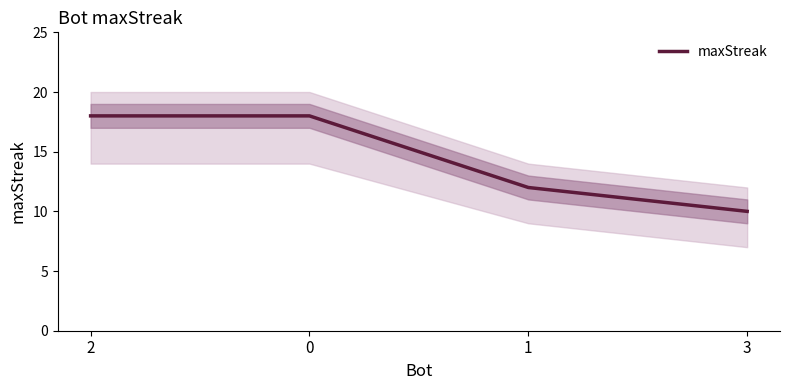

Rank the categories by value from highest to lowest.

2, 0, 1, 3